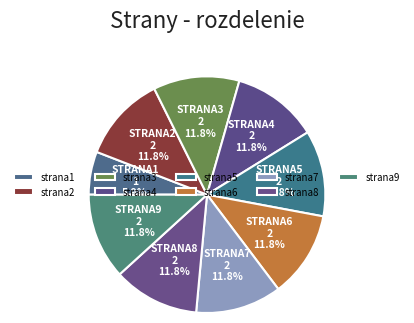

To the nearest percent, what is the combined percentage of strana4 and strana8?

24%